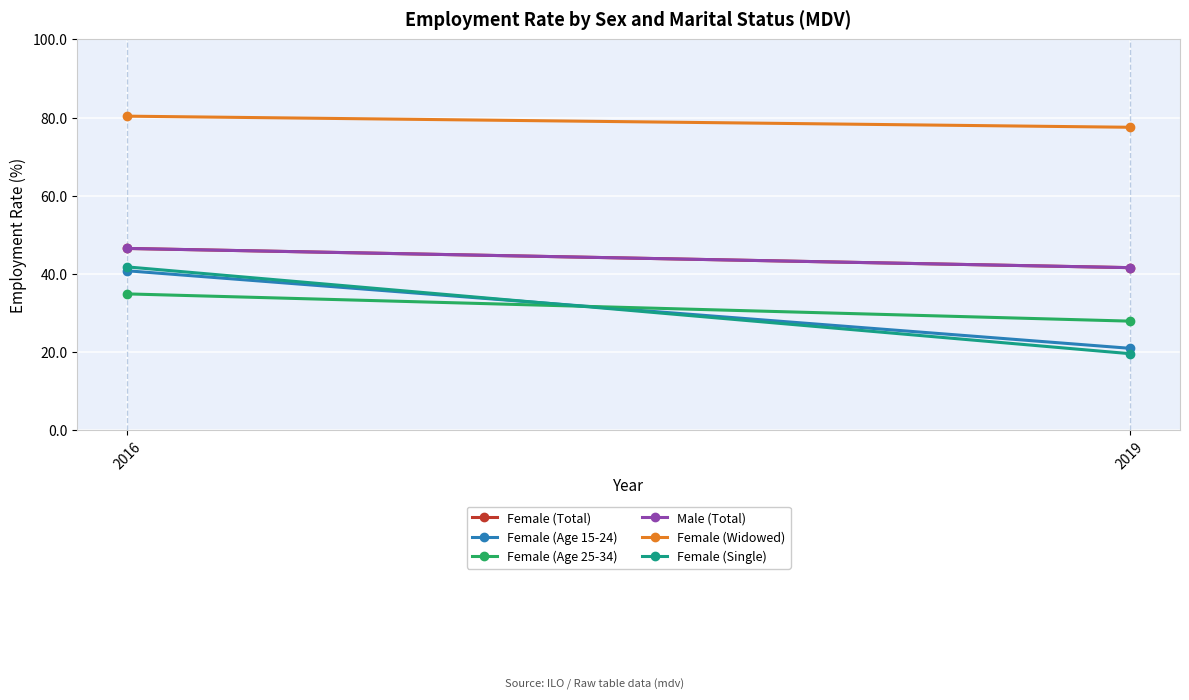

Which series has the largest total across all categories?

Female (Widowed)